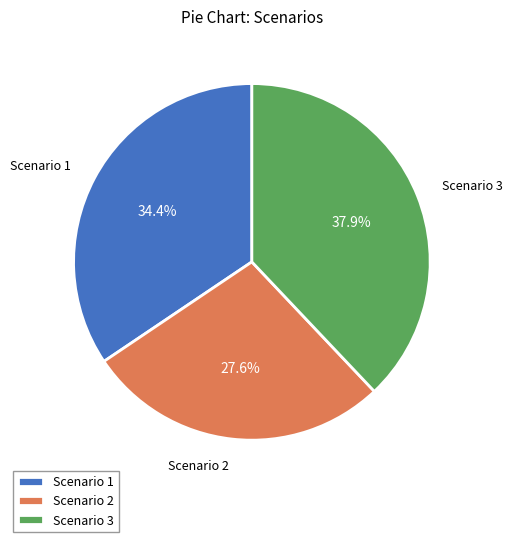

Do Scenario 1 and Scenario 2 together represent more than half of the pie?

Yes